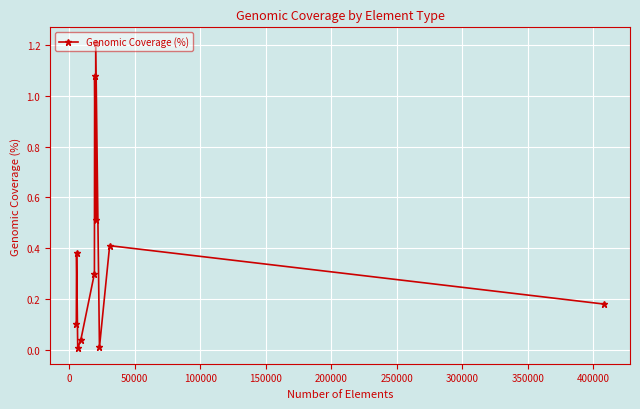

What is the sum of all values?

4.2